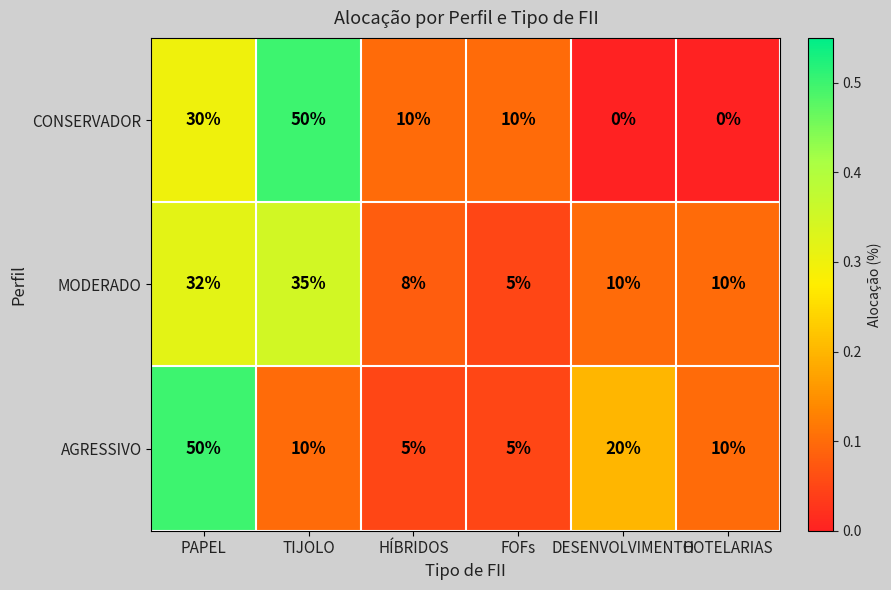

The MODERADO series shows 52 at PAPEL. True or false?

False